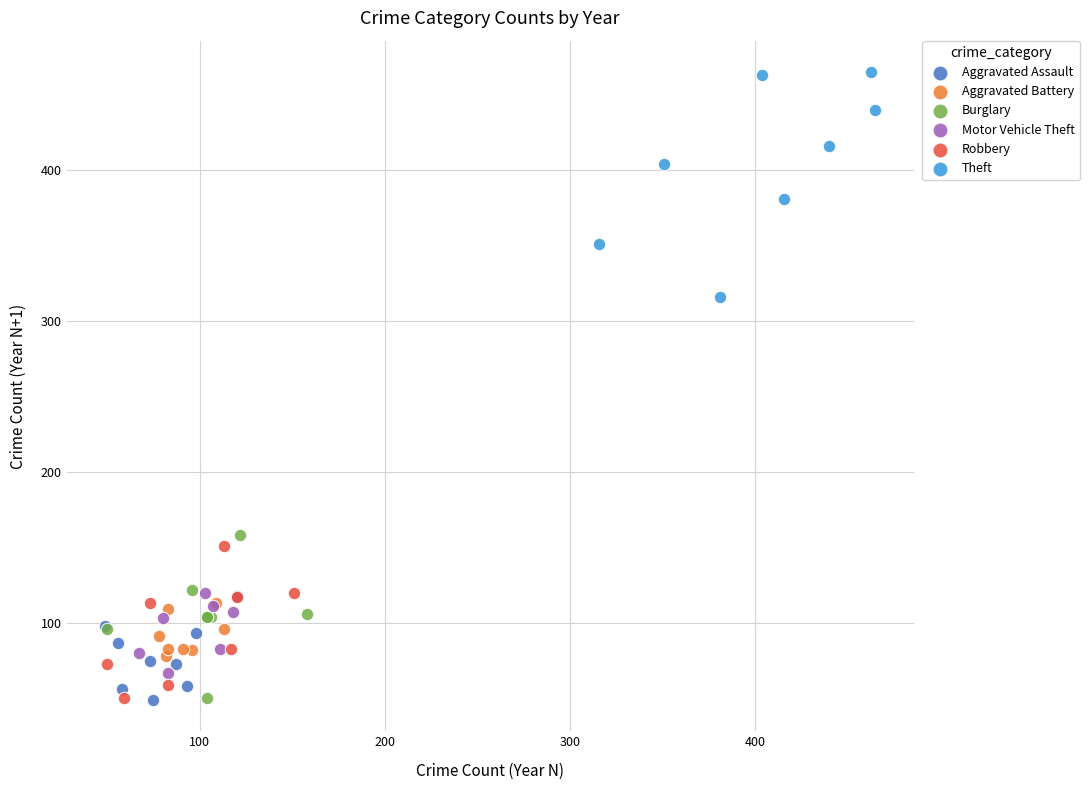

Which series has the widest spread of Y values?

Theft